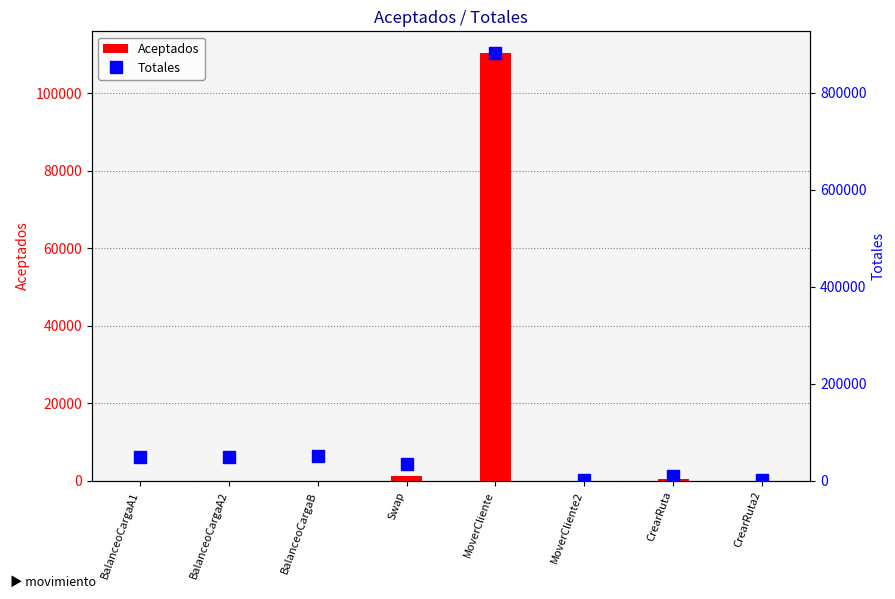

The Aceptados series shows 35324 at BalanceoCargaB. True or false?

False